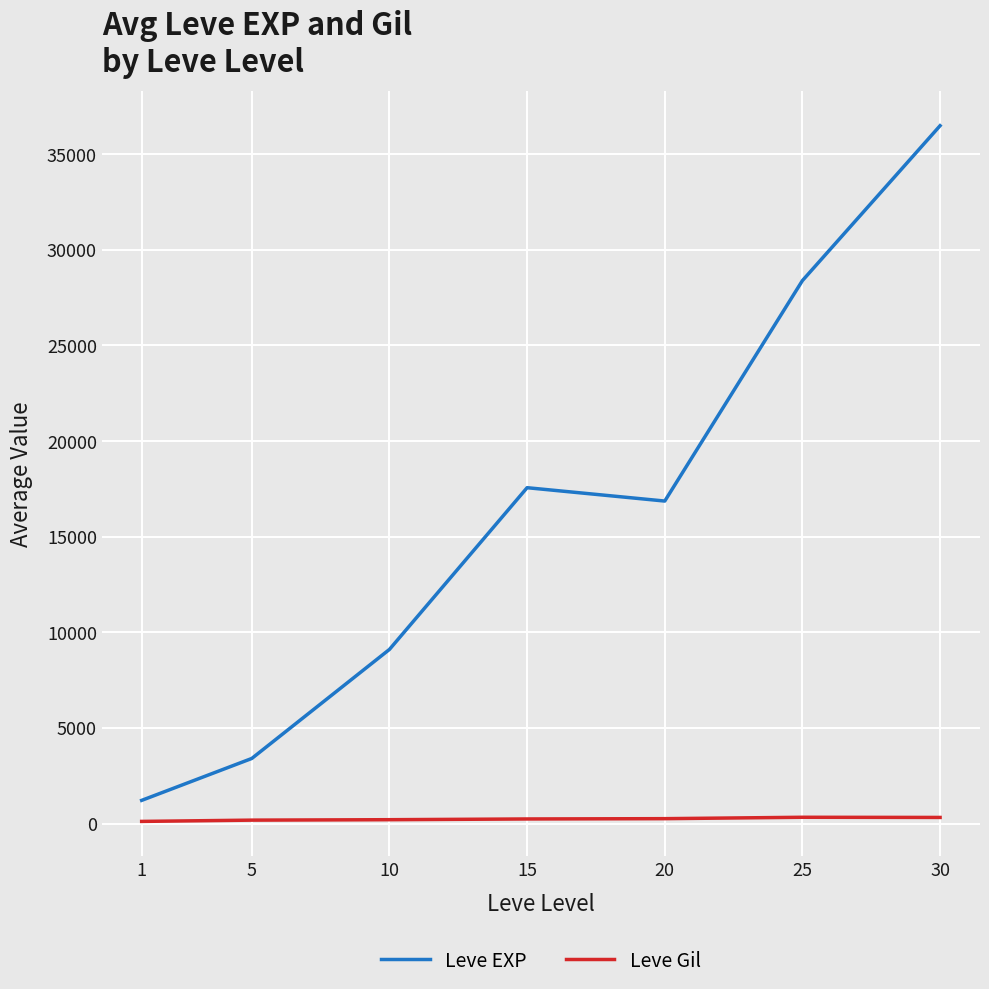

What is the highest value of the Leve EXP series?

36492.5